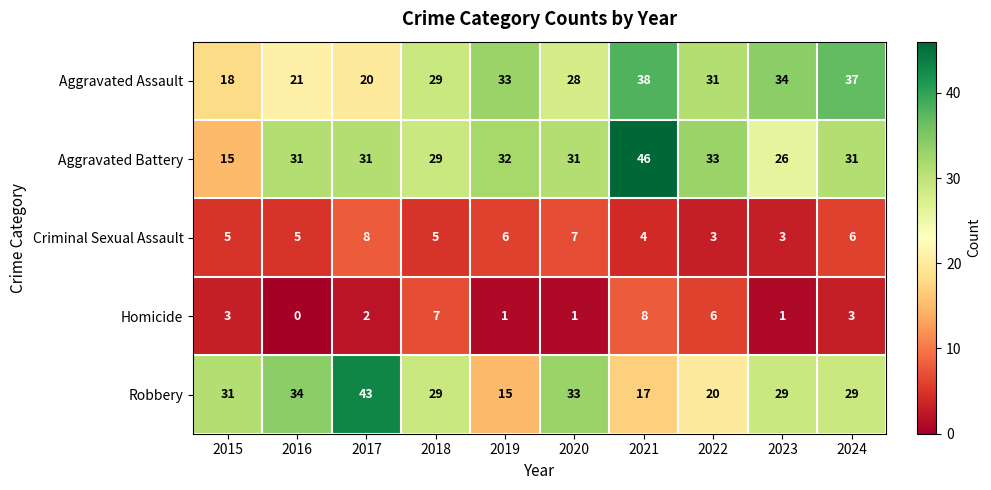

The value of Aggravated Battery at 2022 is 33. True or false?

True